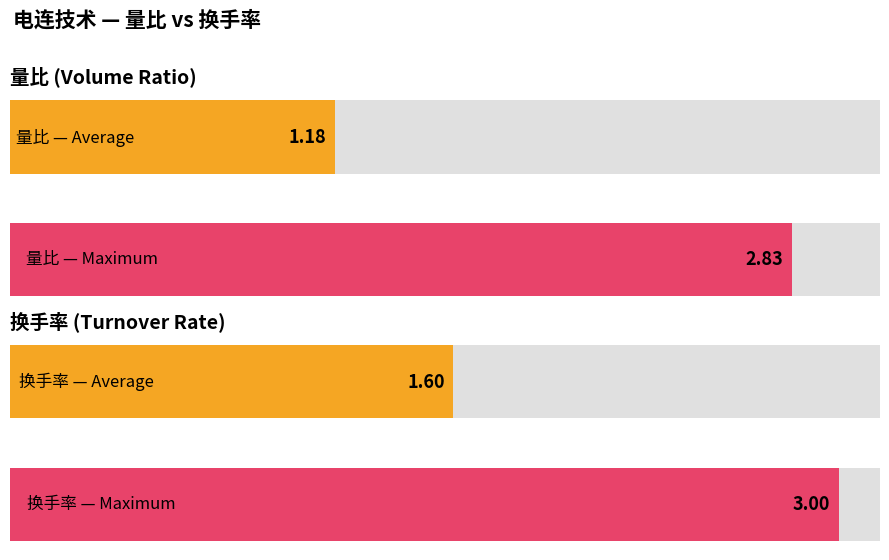

At 11-17, list the series in order from largest to smallest.

换手率, 量比